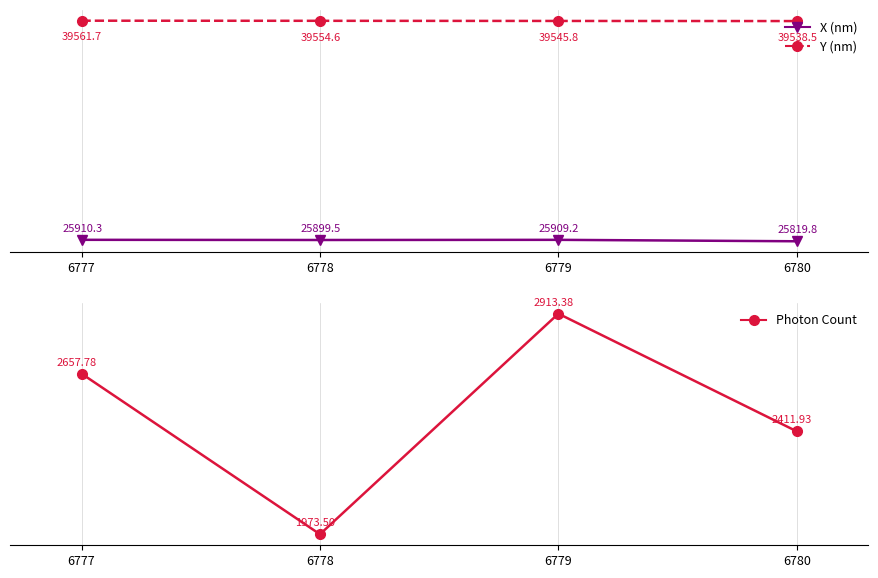

What is the sum of the X (nm) values at 6779 and 6780?

51729.0